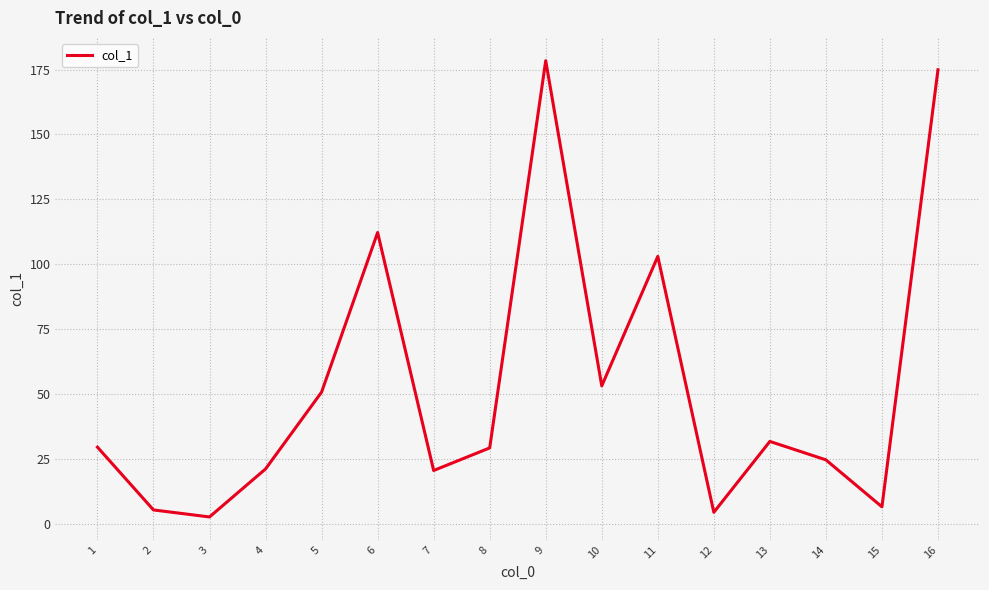

Approximately how many times larger is the value at 4 compared to 11?

0.2